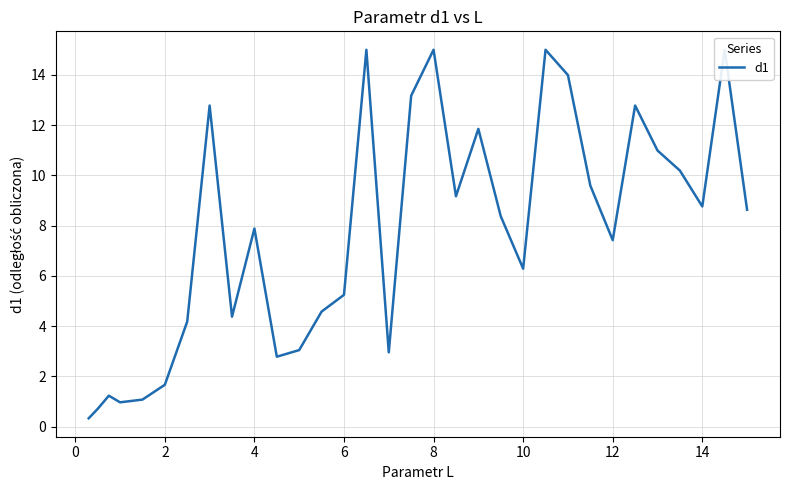

Rank the categories by value from highest to lowest.

14, 17, 22, 30, 23, 16, 12, 26, 19, 27, 28, 24, 18, 29, 31, 20, 16, 25, 21, 13, 12, 14, 10, 11, 15, 10, 8, 2, 6, 4, 0, −2